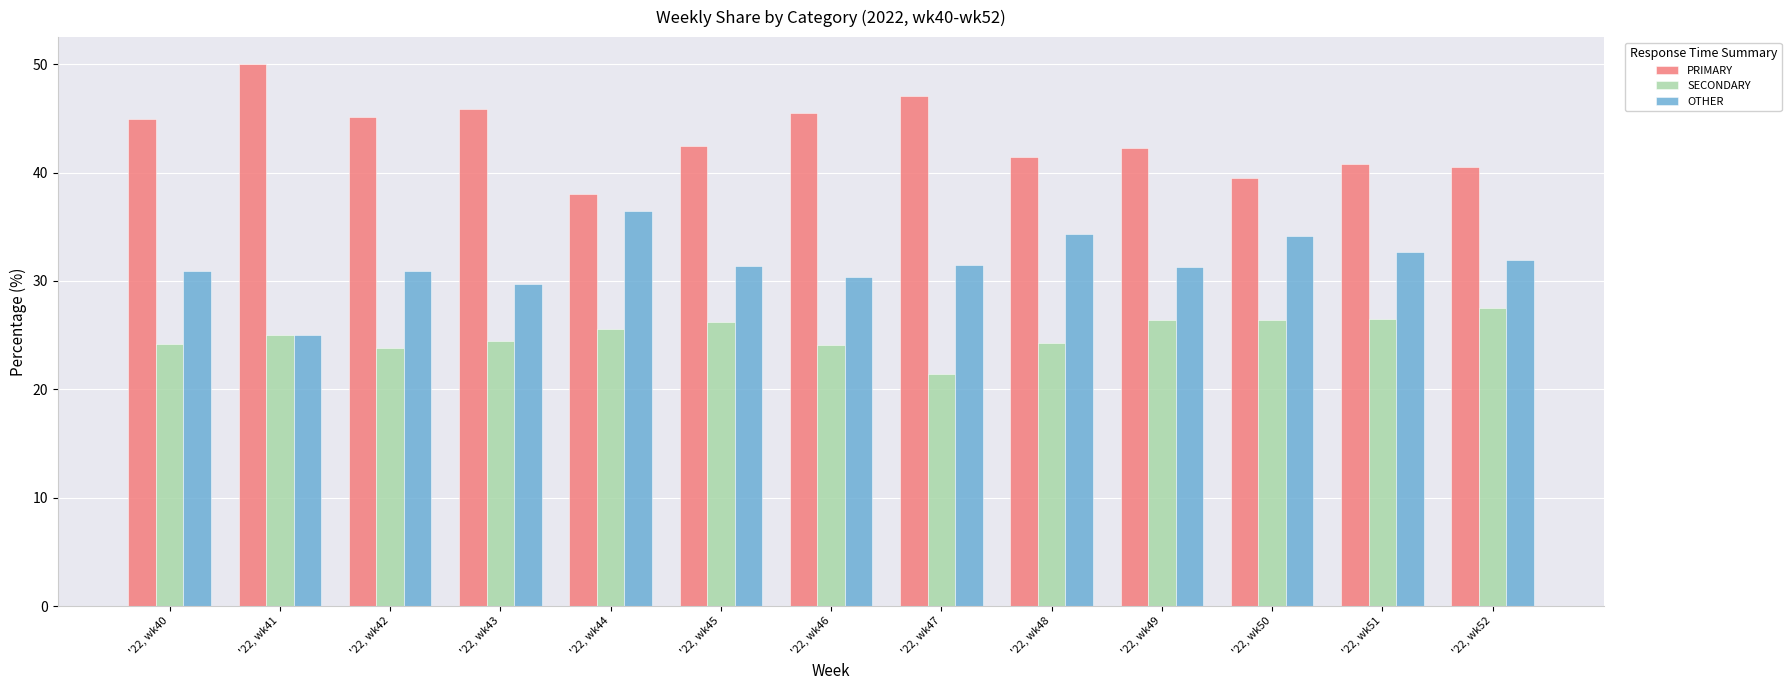

What is the value of the SECONDARY bar at the 9th from the left?

24.2